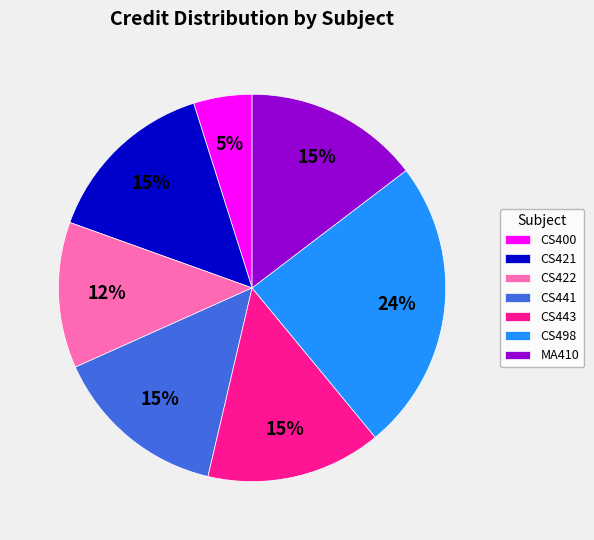

Is the sum of CS441 and MA410 greater than half?

No